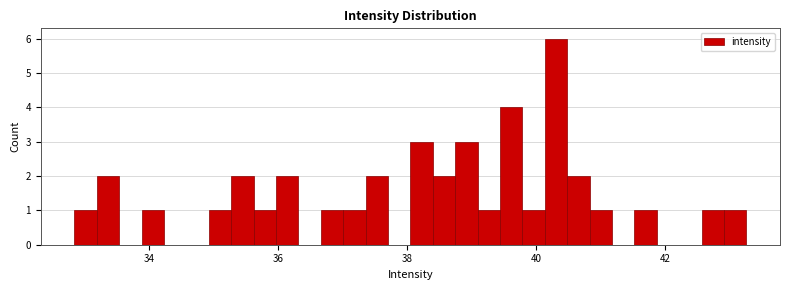

Read against the x-axis, roughly where is the centre of the tallest bar?

40.4